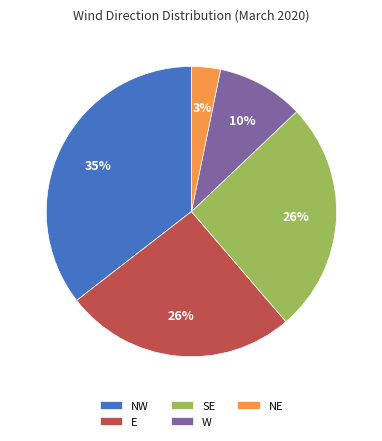

Which has a higher value, SE or NE?

SE